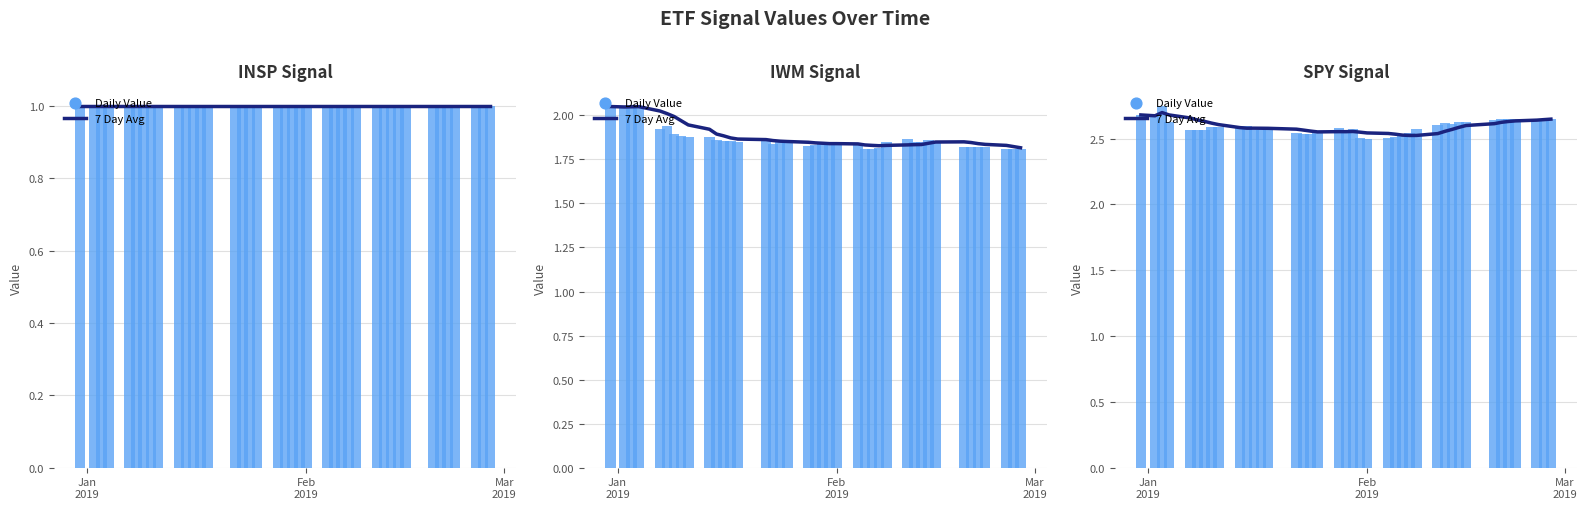

Is the value of Daily Value at 32 greater than the value of 7 Day Avg at Feb
2019?

No